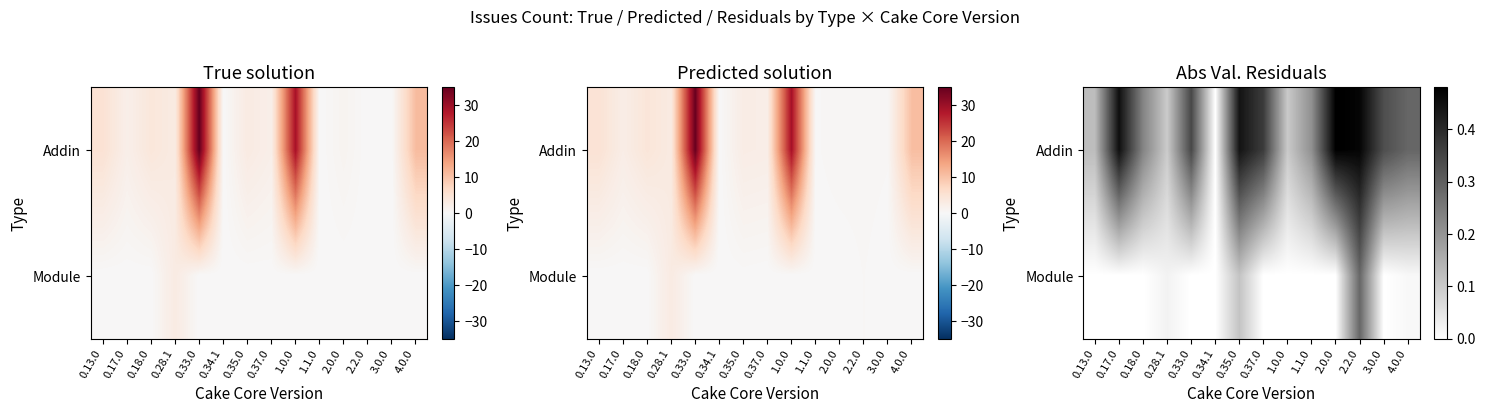

At which category is the sum across all series the highest?

2.2.0